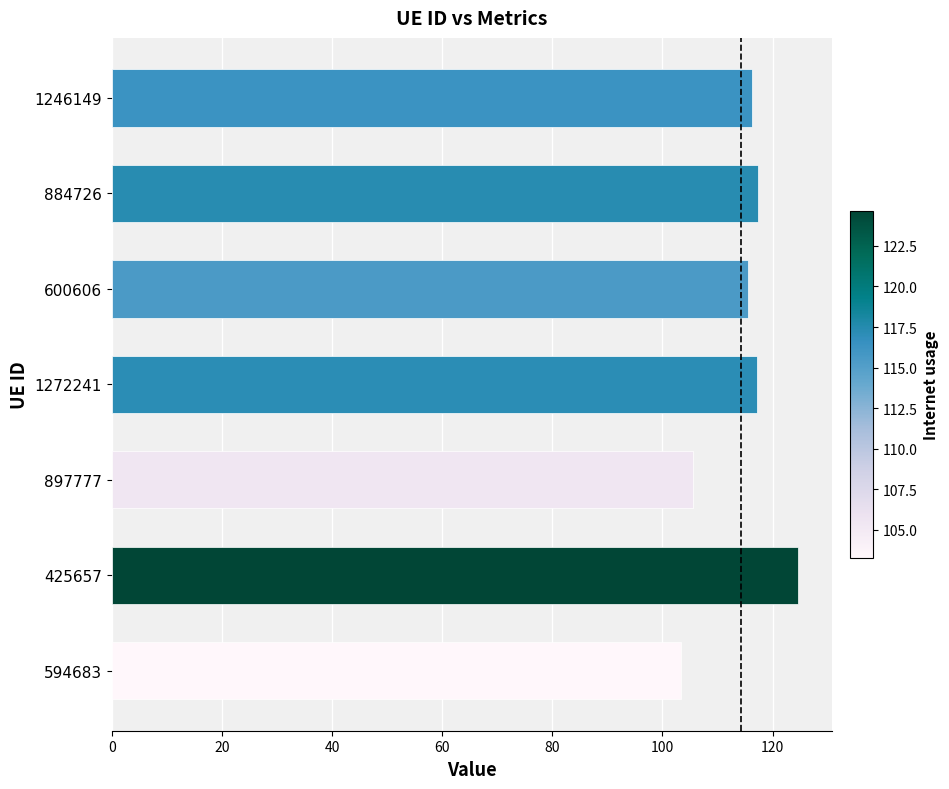

What is the value of the 2nd bar from the top?

117.3